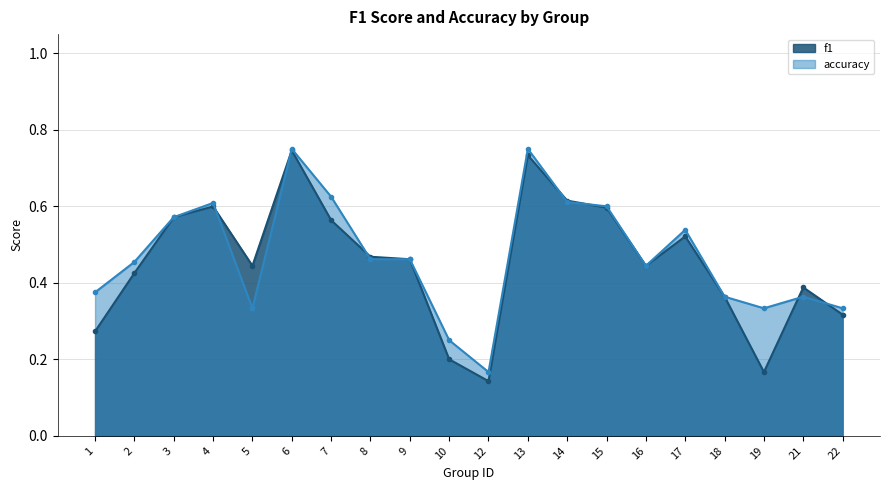

Which category has the highest value in the accuracy series?

6